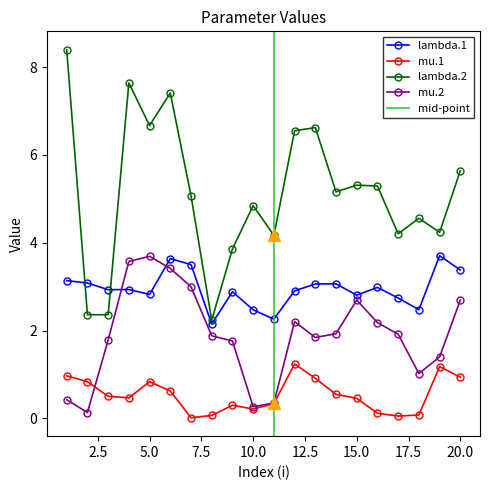

Which category has the highest value across all series?

1